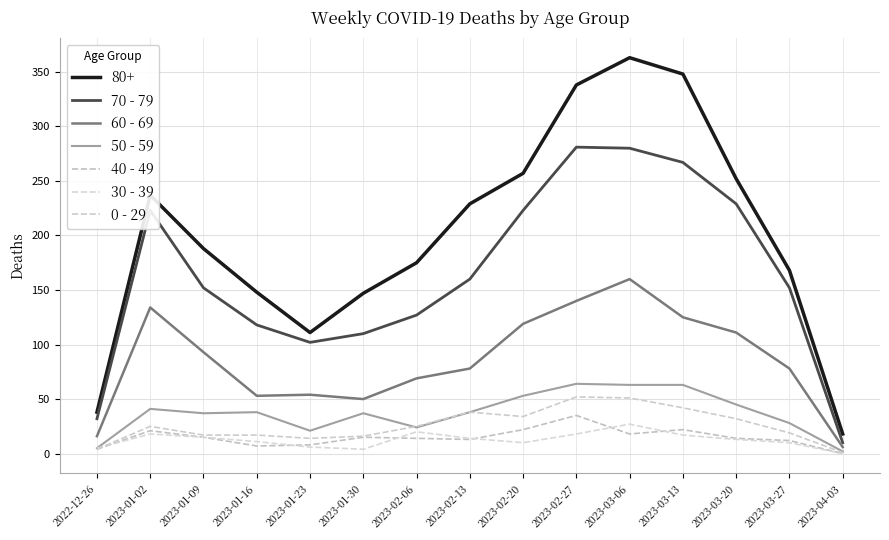

How many positive values does the 40 - 49 series have?

14